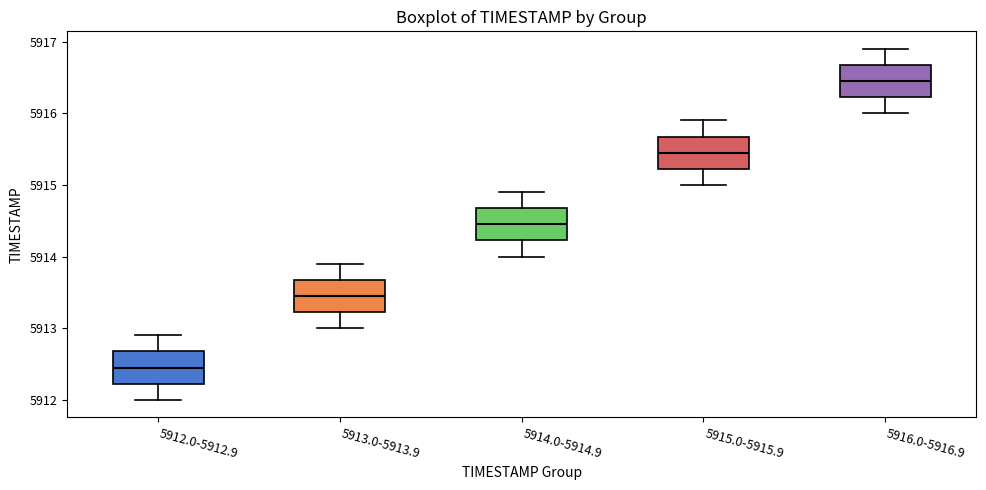

Where does the lower whisker of the box for 5916.0-5916.9 end on the y-axis? The values are not printed on the chart, so give them approximately, as read against the axis.

5916.0